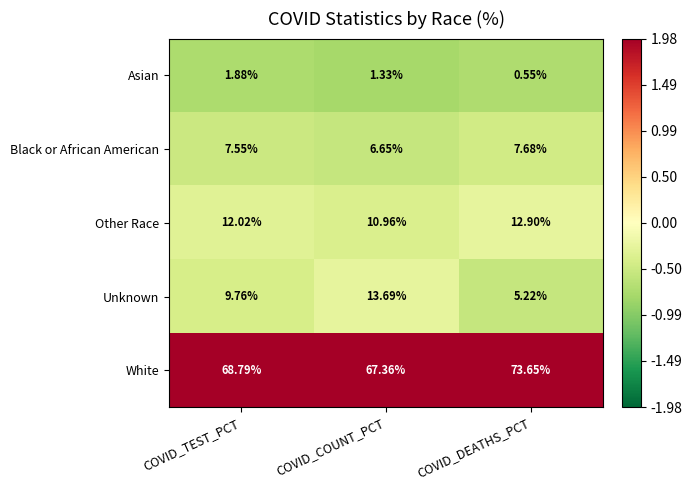

Which series changed the most between COVID_TEST_PCT and COVID_COUNT_PCT?

Unknown